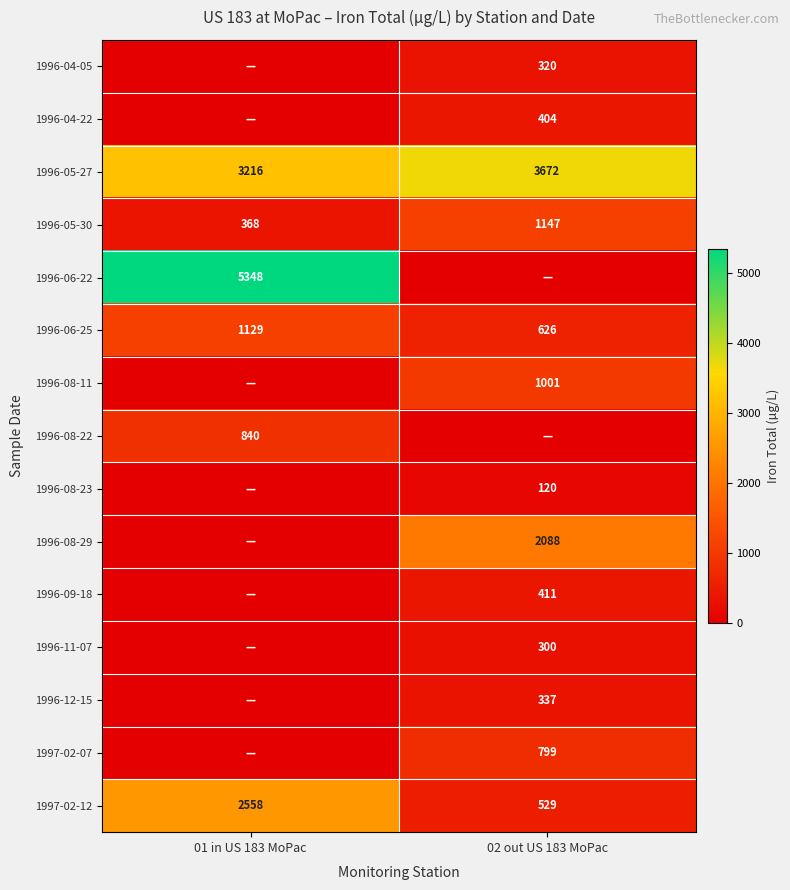

How many series are shown in this chart?

15